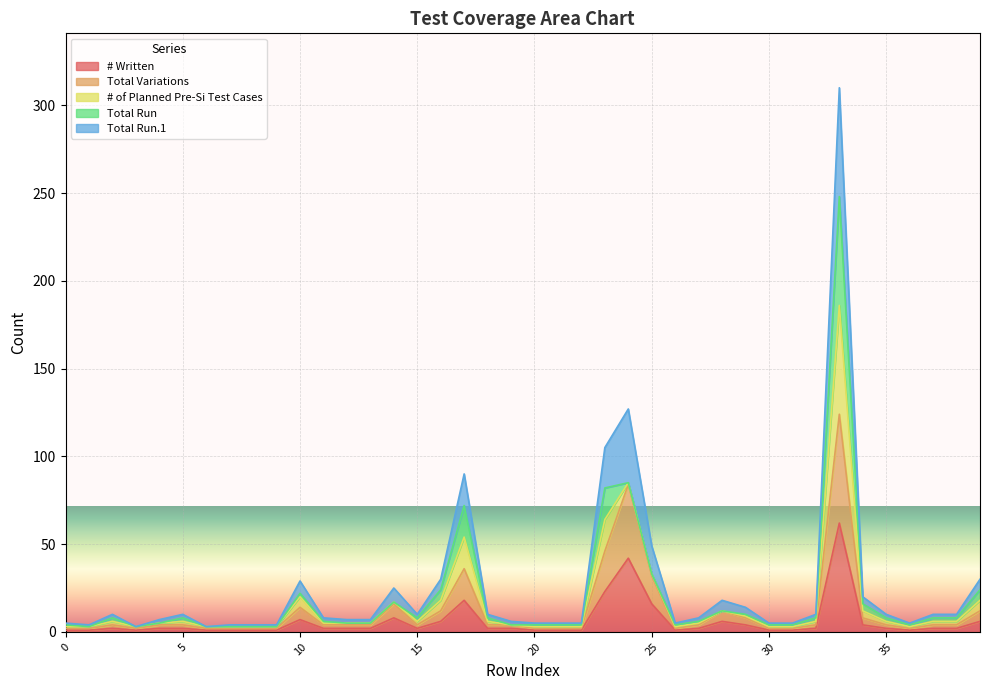

Which series has the largest total across all categories?

Total Run.1